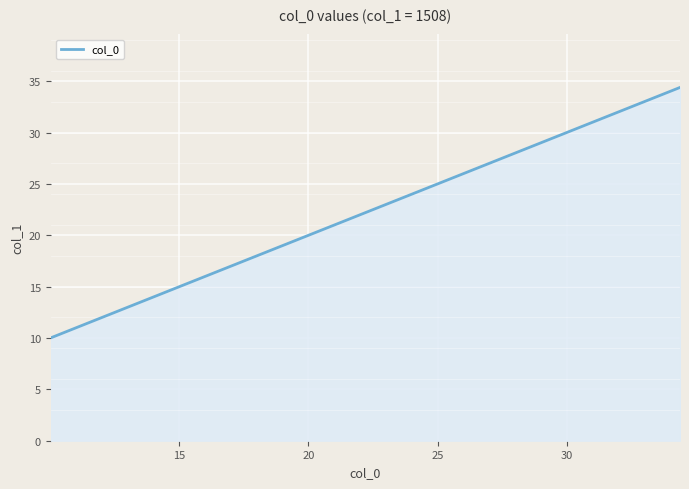

What is the average value?

21.7